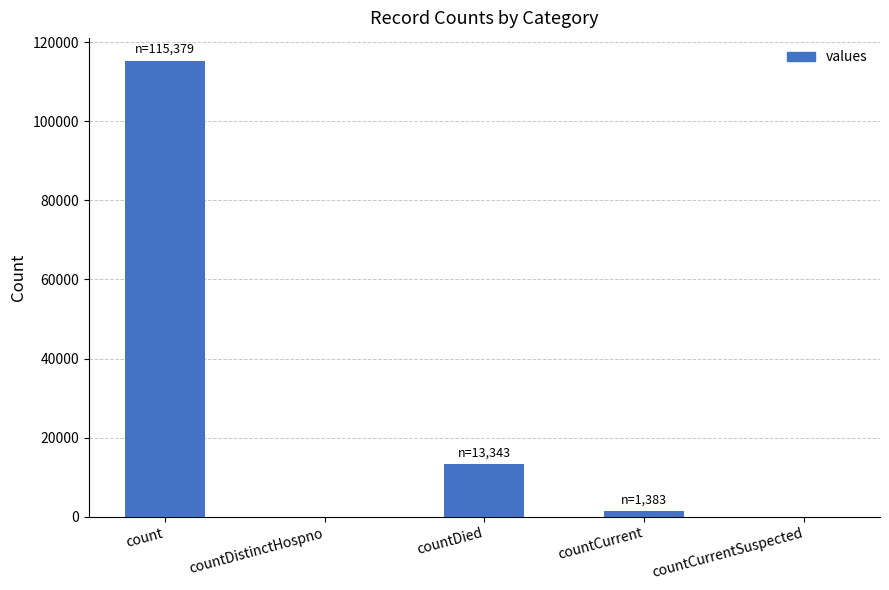

Count the number of categories in the chart.

5